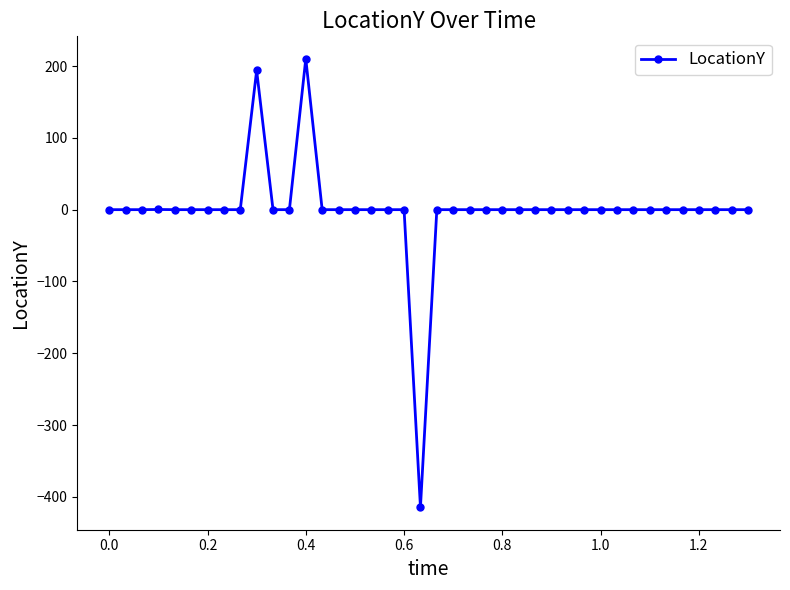

How many data points does each series have?

40